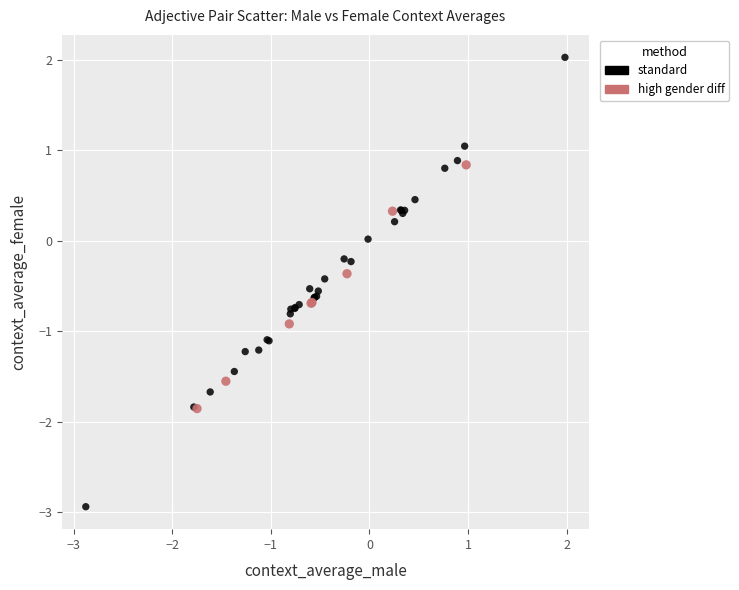

Which series has the widest spread of Y values?

standard